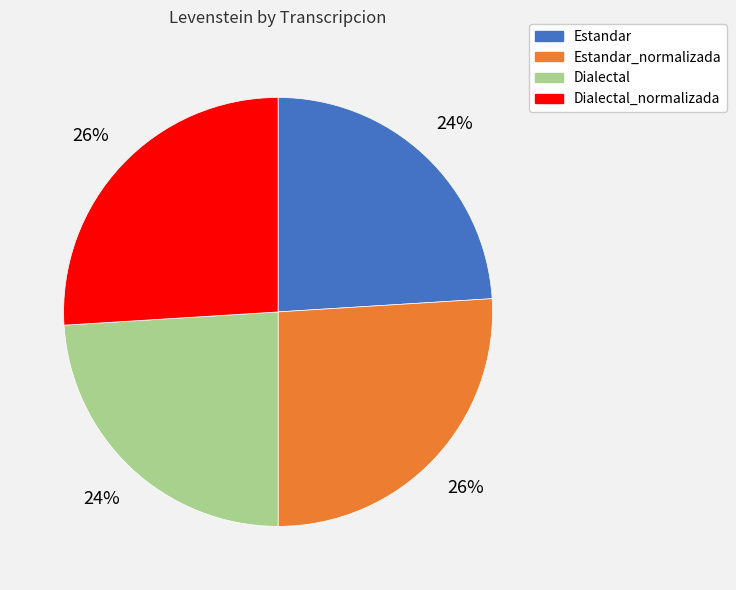

To the nearest percent, what portion does Estandar represent?

24%